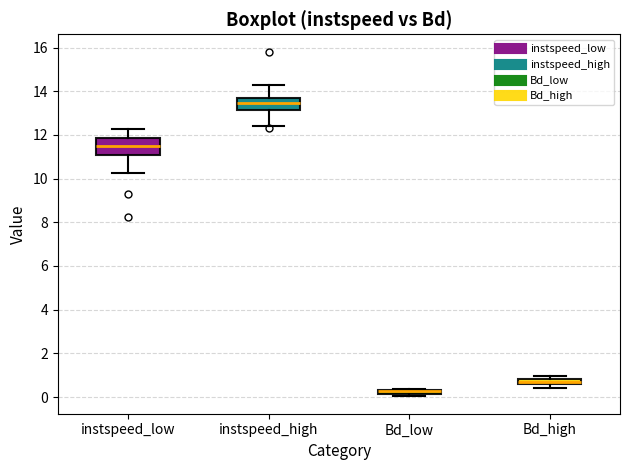

Comparing the boxes themselves (not the whiskers), which one is the tallest?

instspeed_low